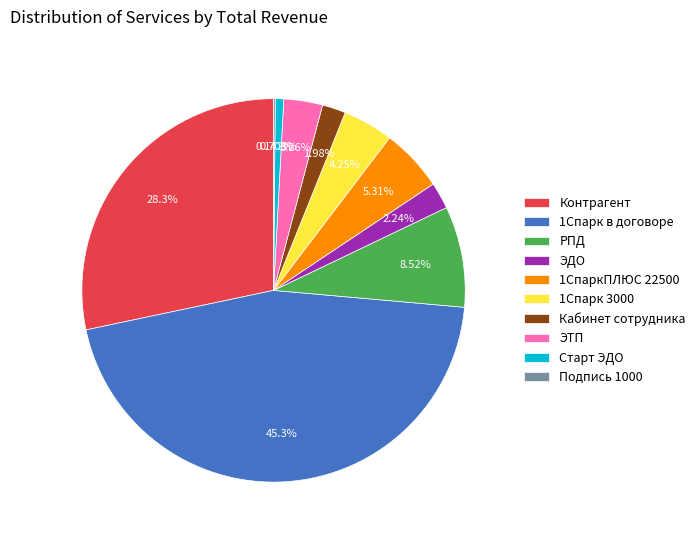

To the nearest percent, what is the combined percentage of РПД and 1СпаркПЛЮС 22500?

14%